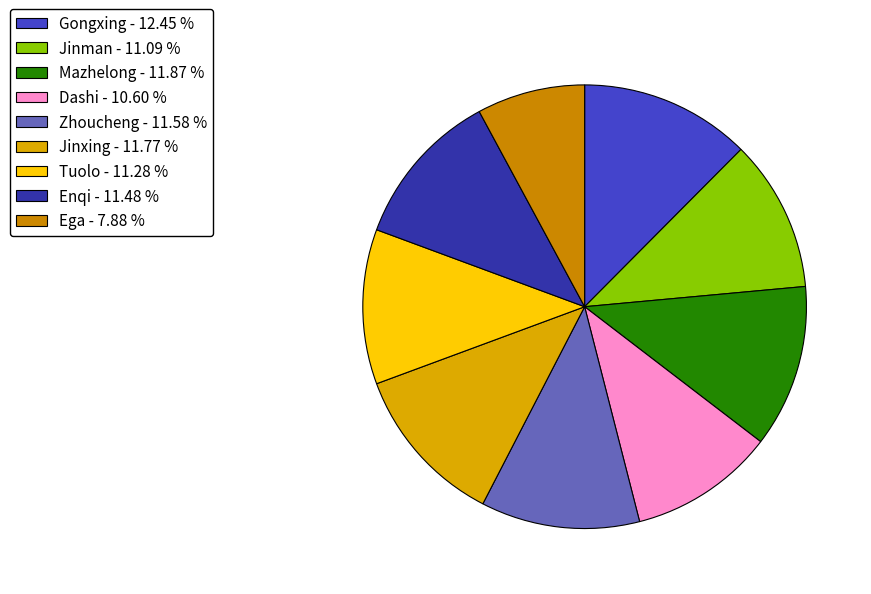

Between Gongxing and Jinxing, which is larger?

Gongxing